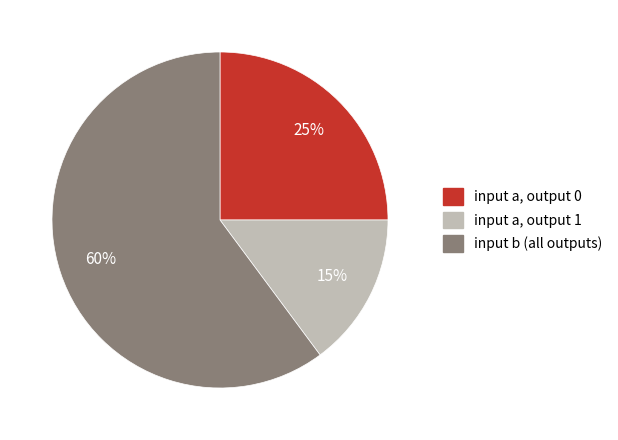

Does any single category account for the majority?

Yes